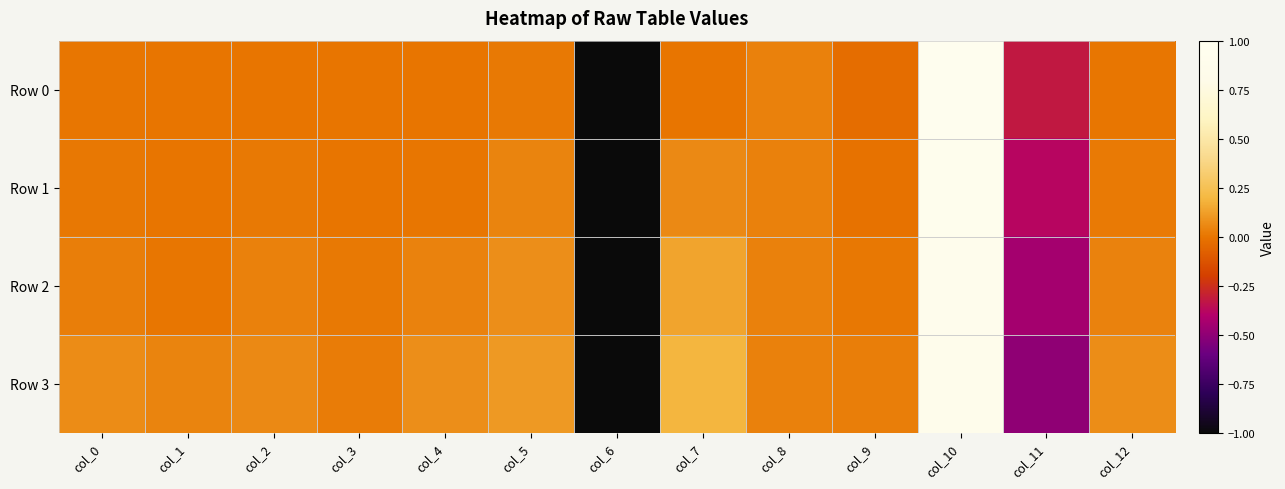

Reading left to right, extract all data points from this chart.

Row 0: col_0=0.0	col_1=0.0	col_2=0.0	col_3=0.0	col_4=0.0	col_5=0.0	col_6=-1.0	col_7=0.0	col_8=0.0	col_9=-0.0	col_10=0.9	col_11=-0.3	col_12=0.0
Row 1: col_0=0.0	col_1=0.0	col_2=0.0	col_3=0.0	col_4=0.0	col_5=0.0	col_6=-1.0	col_7=0.1	col_8=0.0	col_9=-0.0	col_10=0.9	col_11=-0.4	col_12=0.0
Row 2: col_0=0.0	col_1=0.0	col_2=0.0	col_3=0.0	col_4=0.0	col_5=0.1	col_6=-1.0	col_7=0.1	col_8=0.0	col_9=0.0	col_10=0.9	col_11=-0.4	col_12=0.0
Row 3: col_0=0.1	col_1=0.0	col_2=0.1	col_3=0.0	col_4=0.1	col_5=0.1	col_6=-1.0	col_7=0.2	col_8=0.0	col_9=0.0	col_10=0.9	col_11=-0.5	col_12=0.1